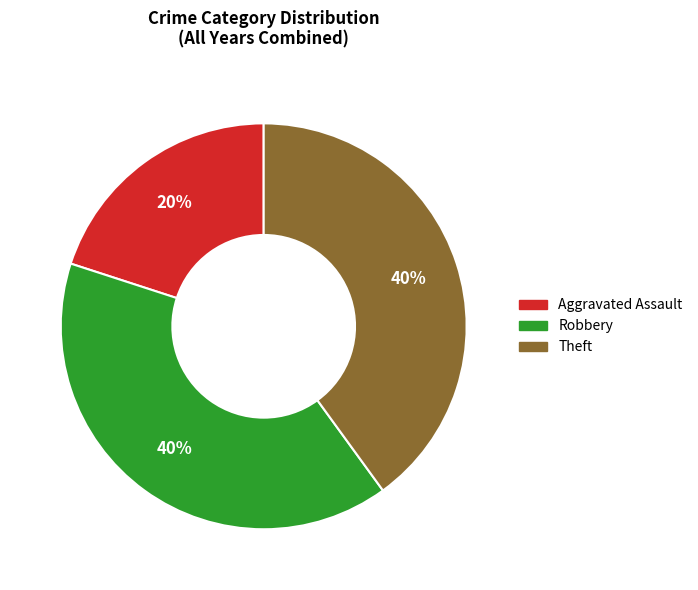

Do Aggravated Assault and Theft together represent more than half of the pie?

Yes